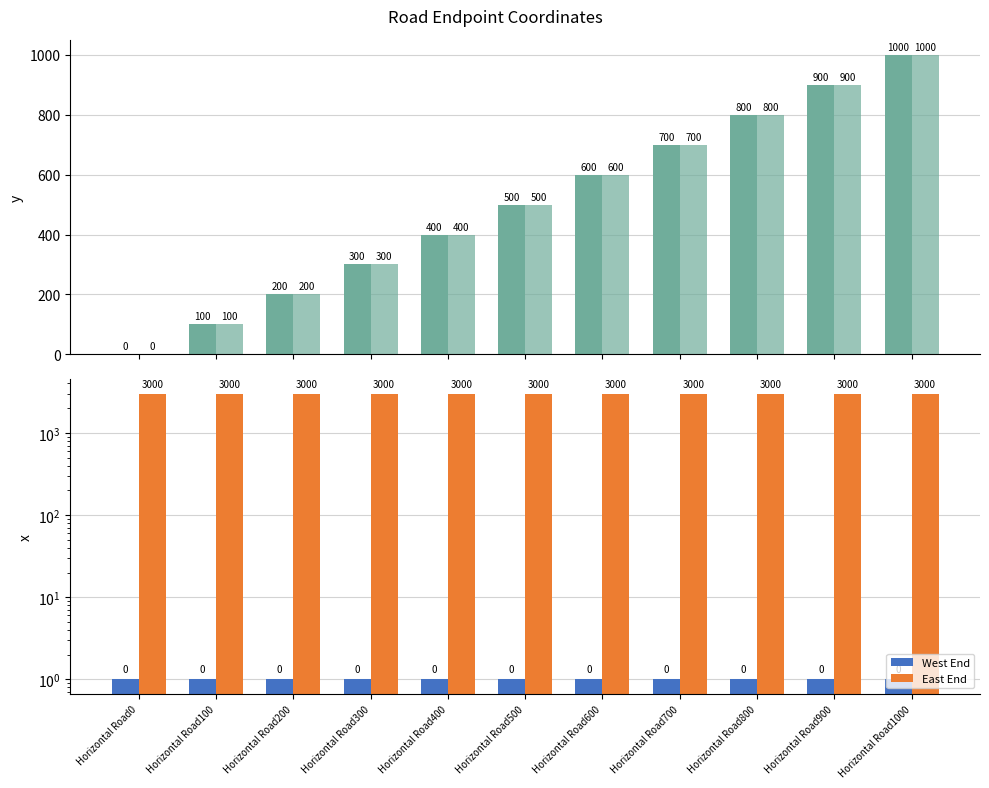

Where is East End nearest to the value 3000?

Horizontal Road0